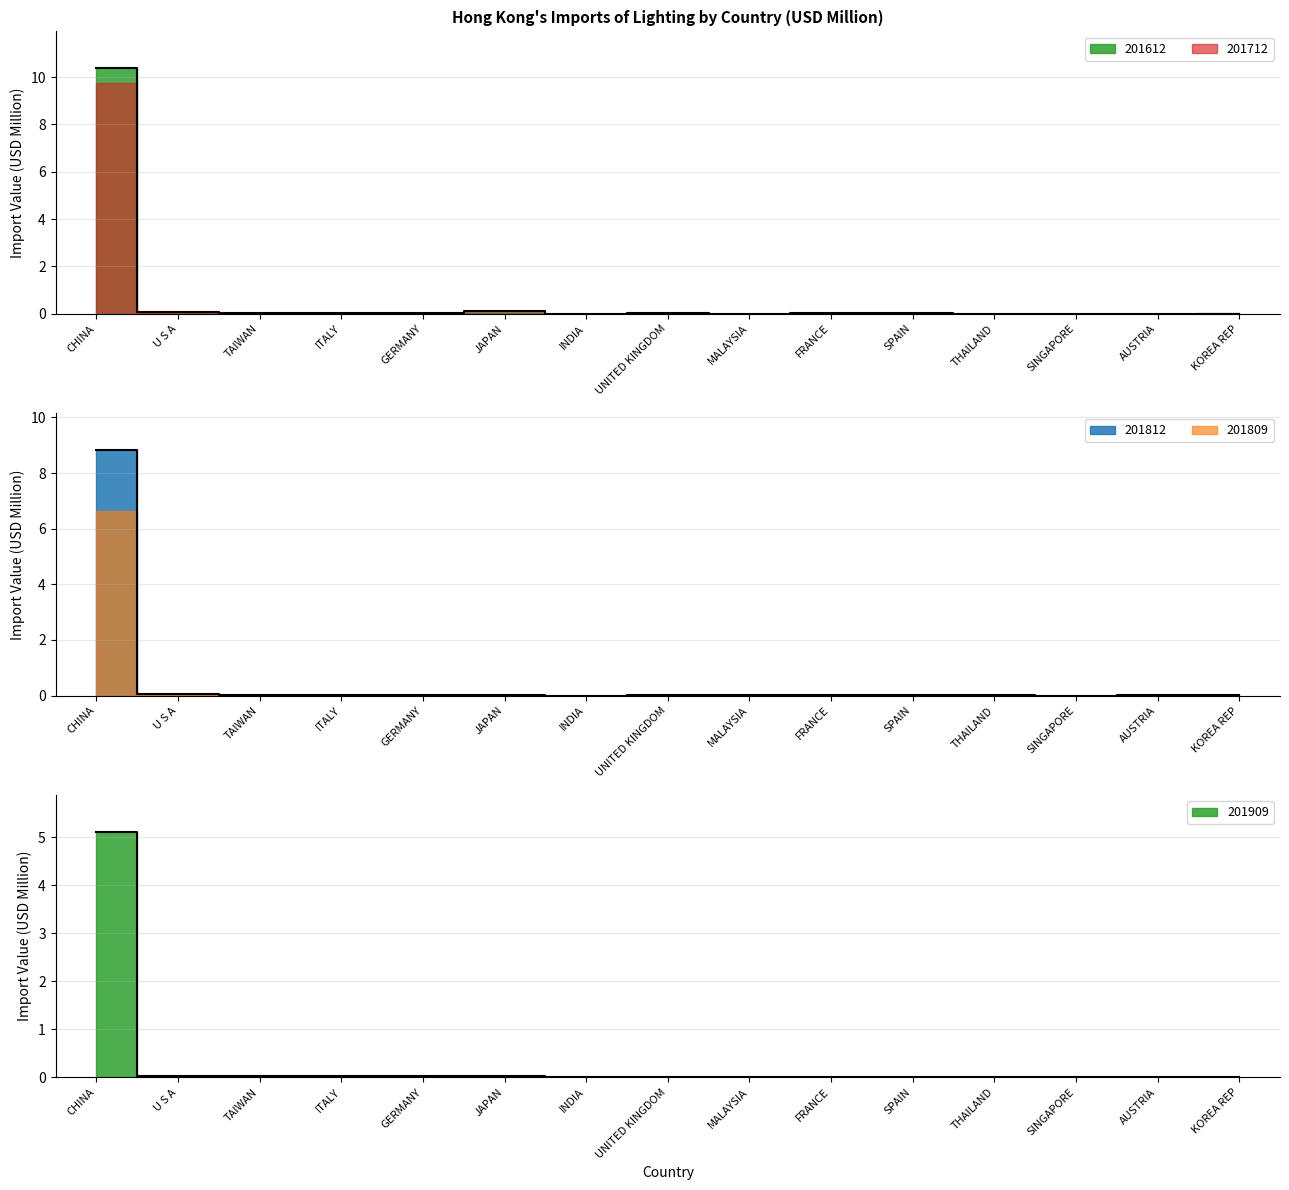

True or false: 201809 has more than 1 interior local peaks.

False